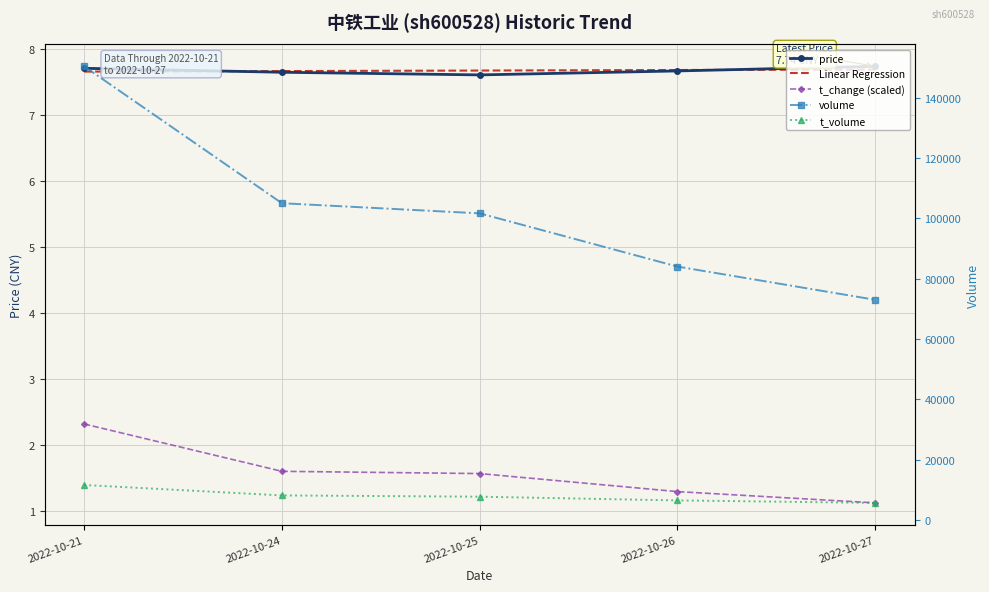

In price, how many points are lower than both neighbors (excluding endpoints)?

1